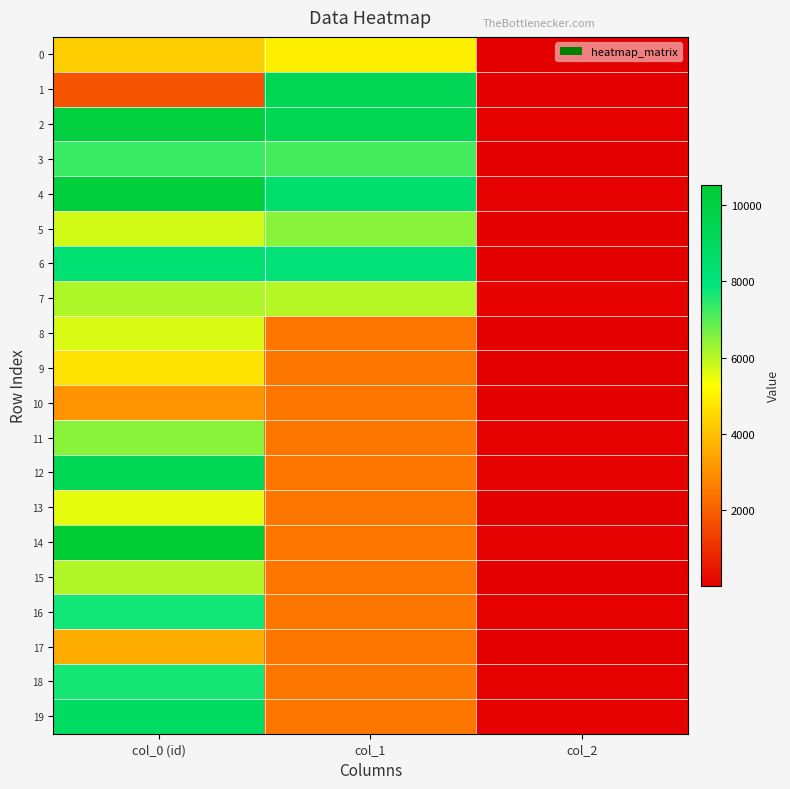

Reading left to right, transcribe all the data shown in this chart.

0: col_0 (id)=4277	col_1=4964	col_2=51
1: col_0 (id)=1792	col_1=9394	col_2=32
2: col_0 (id)=10039	col_1=9452	col_2=73
3: col_0 (id)=7286	col_1=7192	col_2=69
4: col_0 (id)=10127	col_1=8591	col_2=94
5: col_0 (id)=5727	col_1=6490	col_2=58
6: col_0 (id)=8273	col_1=8176	col_2=70
7: col_0 (id)=6115	col_1=6052	col_2=76
8: col_0 (id)=5681	col_1=2464	col_2=59
9: col_0 (id)=4727	col_1=2464	col_2=49
10: col_0 (id)=3088	col_1=2464	col_2=47
11: col_0 (id)=6473	col_1=2464	col_2=75
12: col_0 (id)=9354	col_1=2464	col_2=99
13: col_0 (id)=5521	col_1=2464	col_2=55
14: col_0 (id)=10516	col_1=2464	col_2=86
15: col_0 (id)=6080	col_1=2464	col_2=66
16: col_0 (id)=7693	col_1=2464	col_2=76
17: col_0 (id)=3591	col_1=2464	col_2=40
18: col_0 (id)=7670	col_1=2464	col_2=79
19: col_0 (id)=8906	col_1=2464	col_2=83